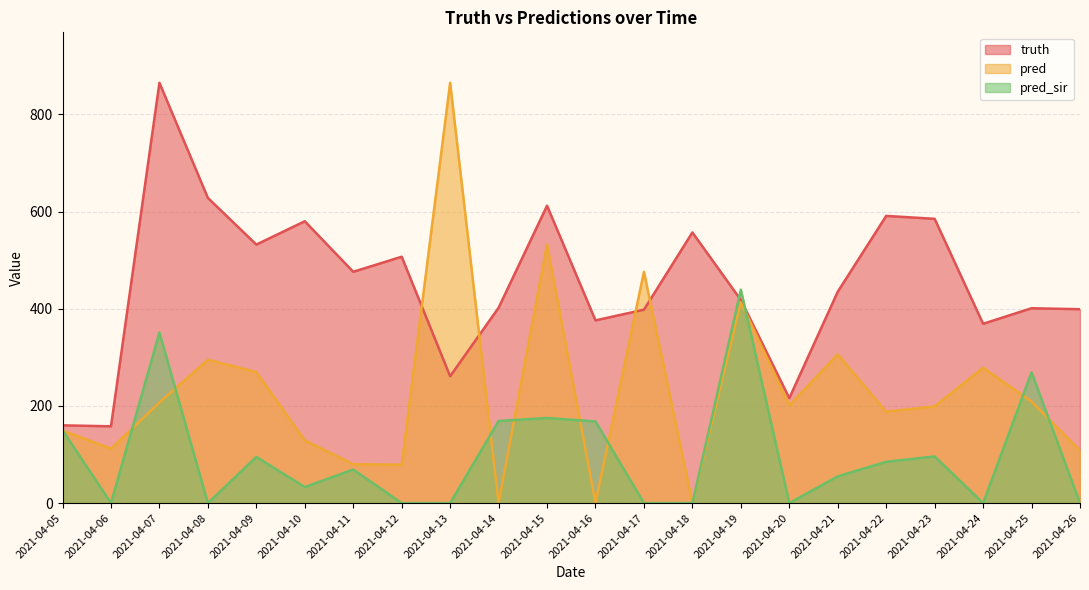

What is the value of the pred_sir point at the 1st from the left?

149.9